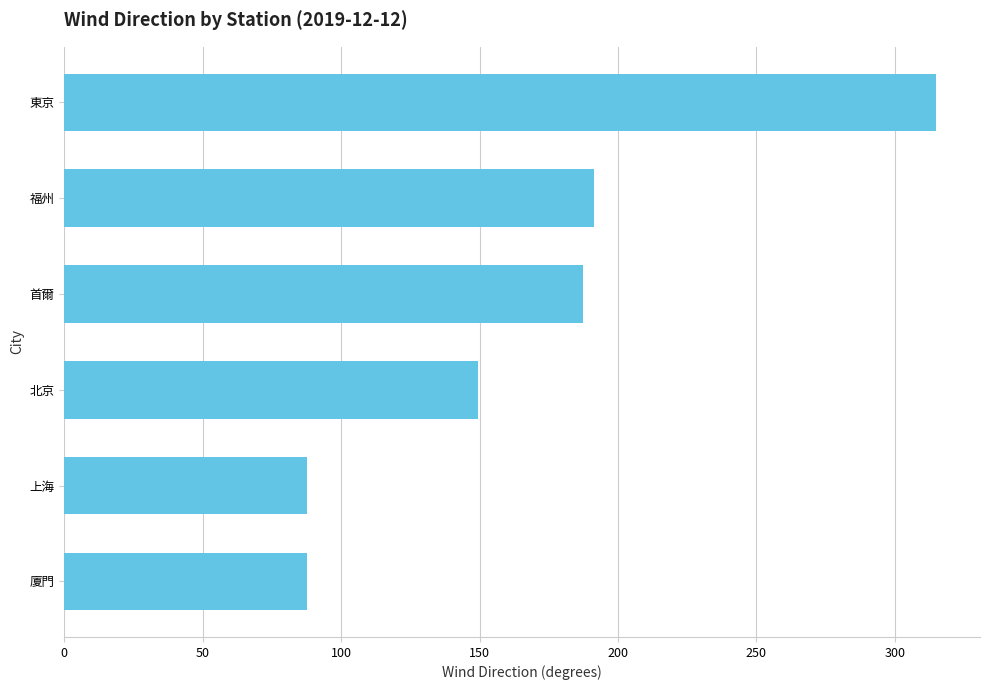

True or false: the data shows 299.6 at 福州.

False